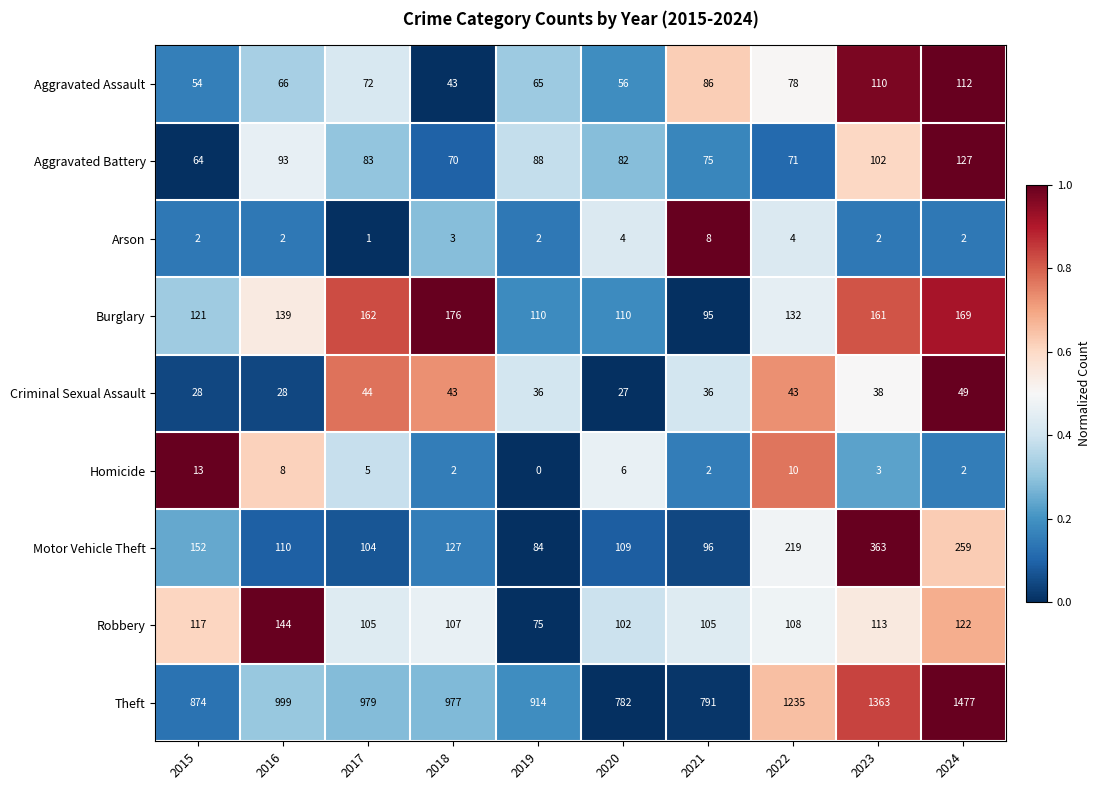

List the series in order of their peak value, lowest first.

Arson, Homicide, Criminal Sexual Assault, Aggravated Assault, Aggravated Battery, Robbery, Burglary, Motor Vehicle Theft, Theft